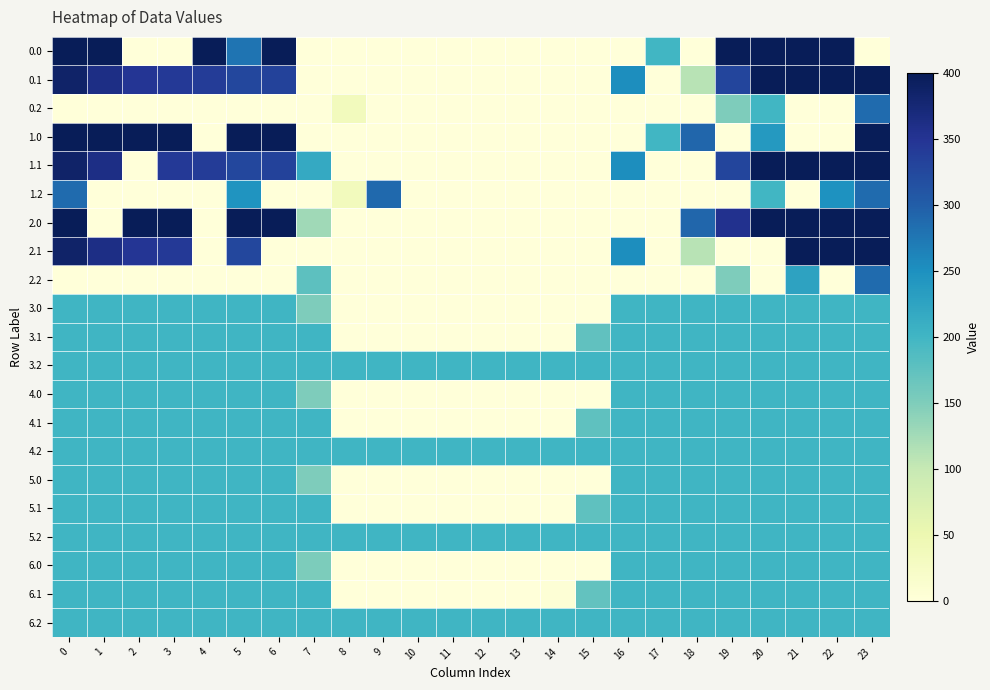

Is it true that 4.0 equals 301.4 at 3?

False